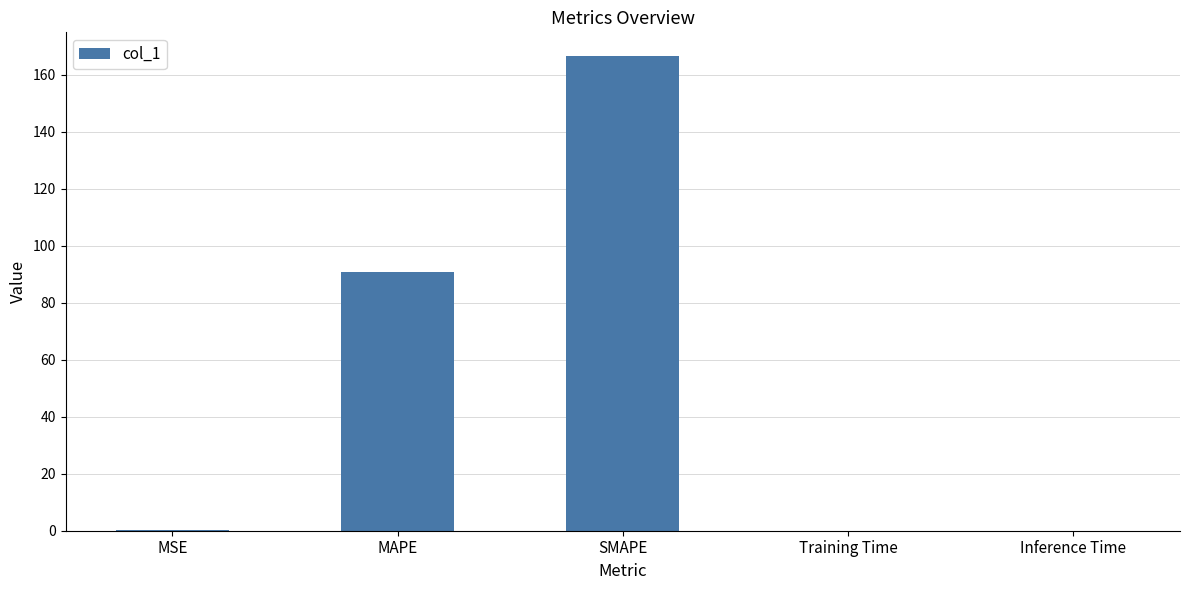

Are the bars horizontal?

No